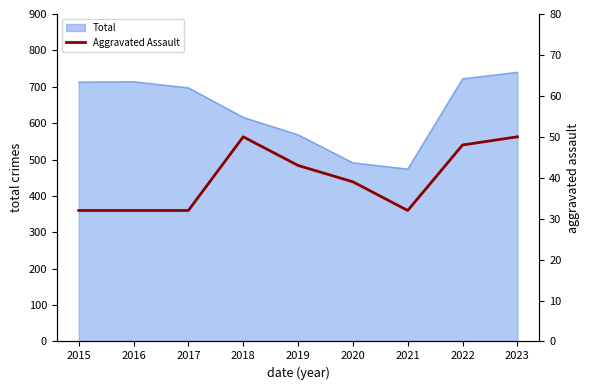

What is the minimum value for Total?

474